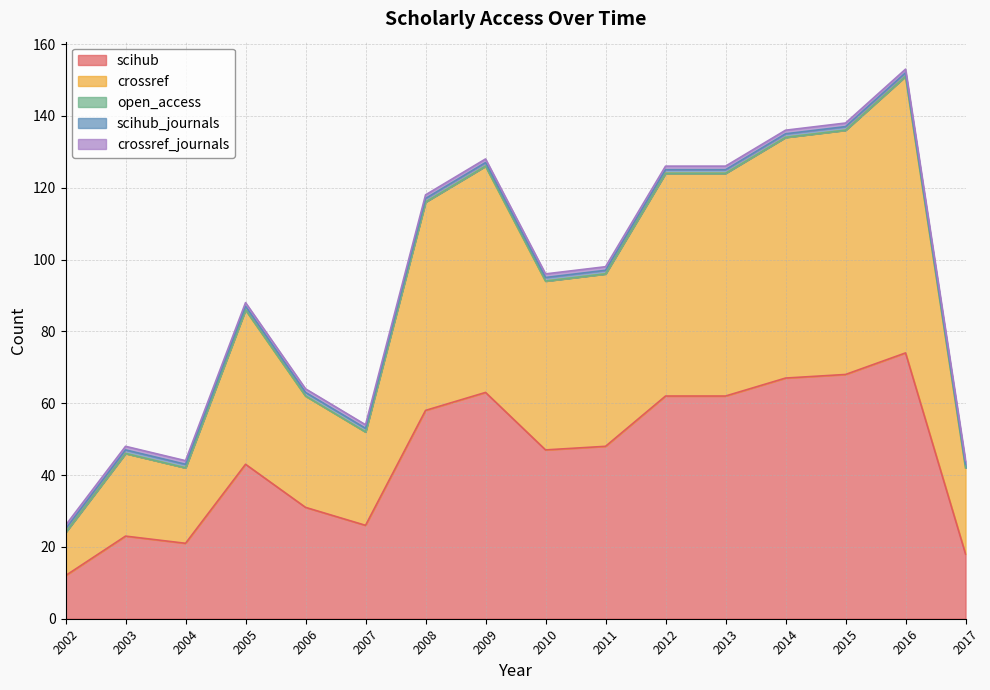

True or false: scihub has more than 1 points higher than both neighbors.

True